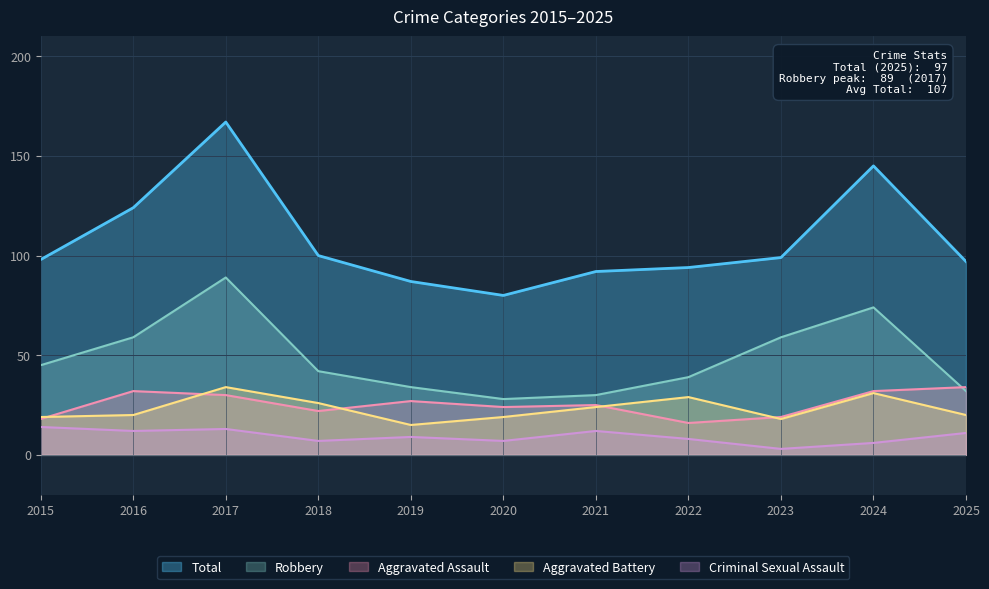

Does the chart display data point markers on the line(s)?

No